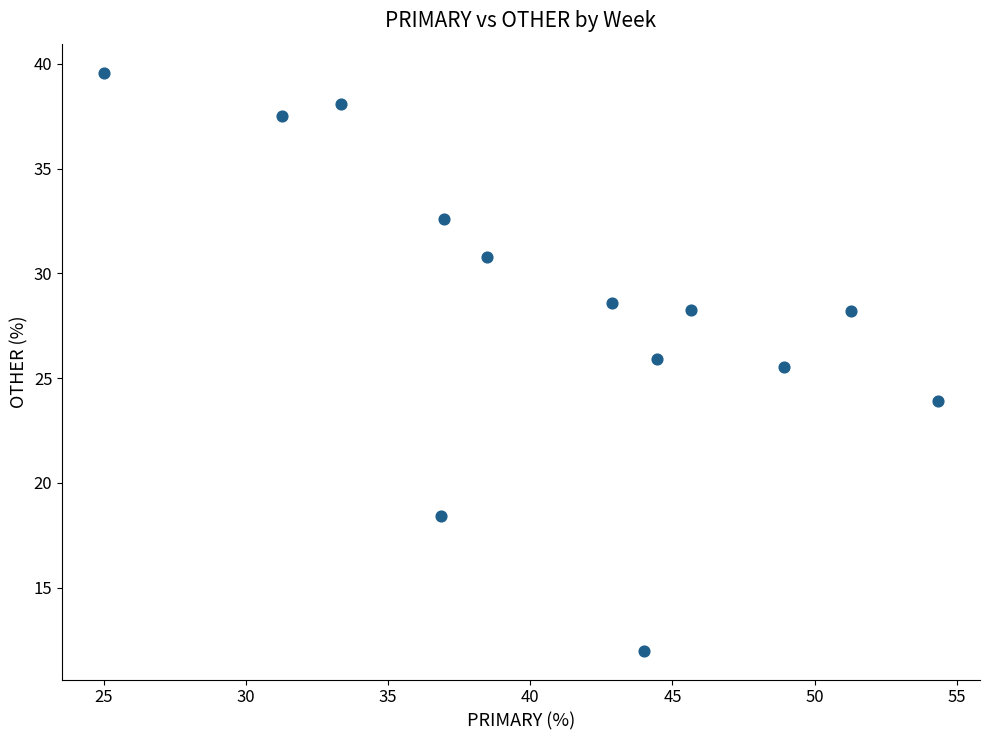

What is the range of X values (max minus min)?

29.3